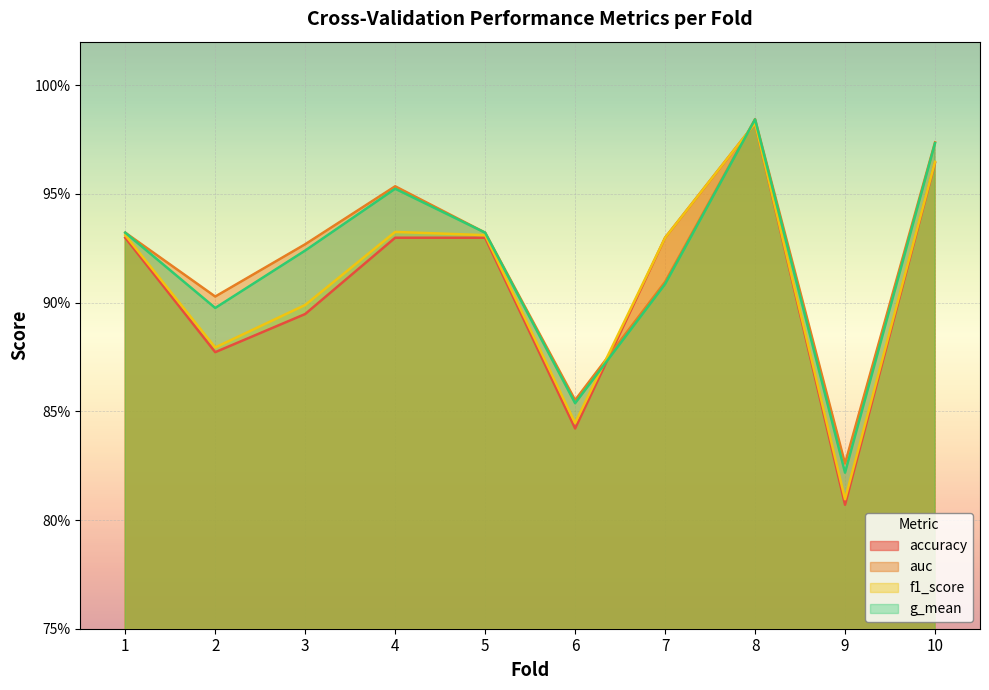

True or false: f1_score and auc intersect in this chart.

True